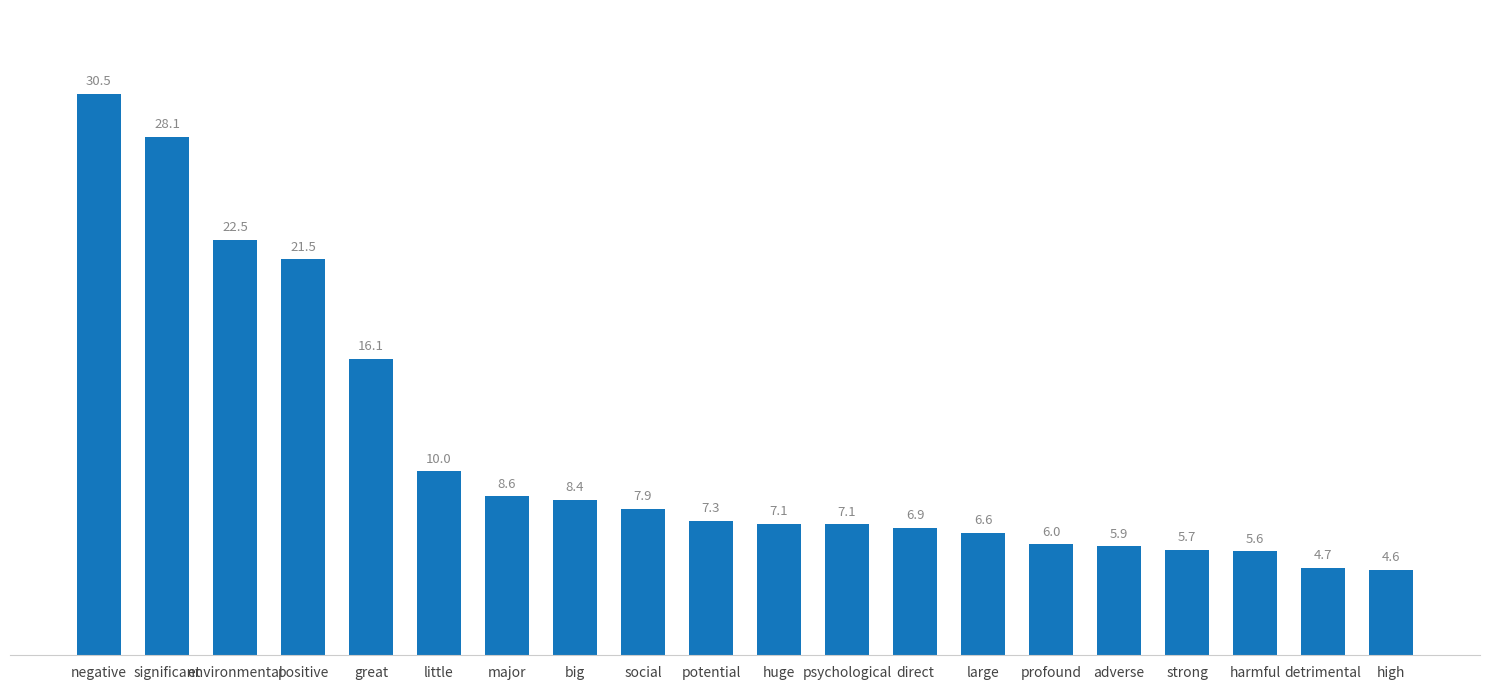

What is the ratio of the value at environmental to the value at huge?

3.2